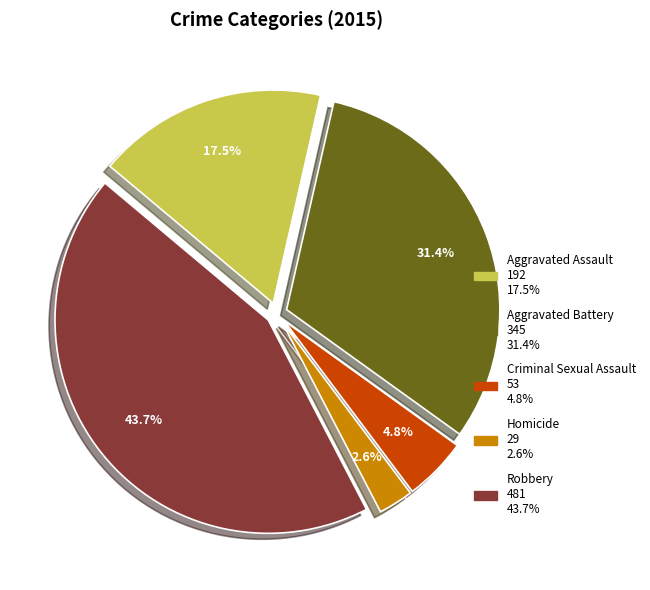

Is there a majority slice in this chart?

No